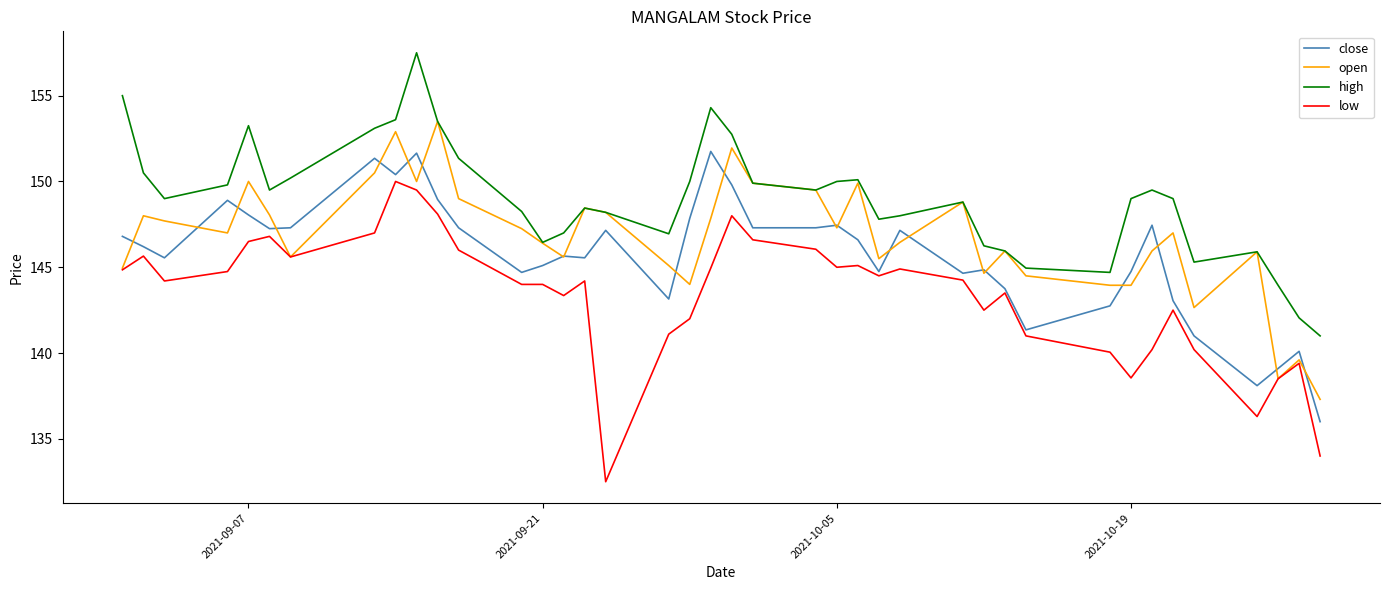

Count the number of data series in this chart.

4